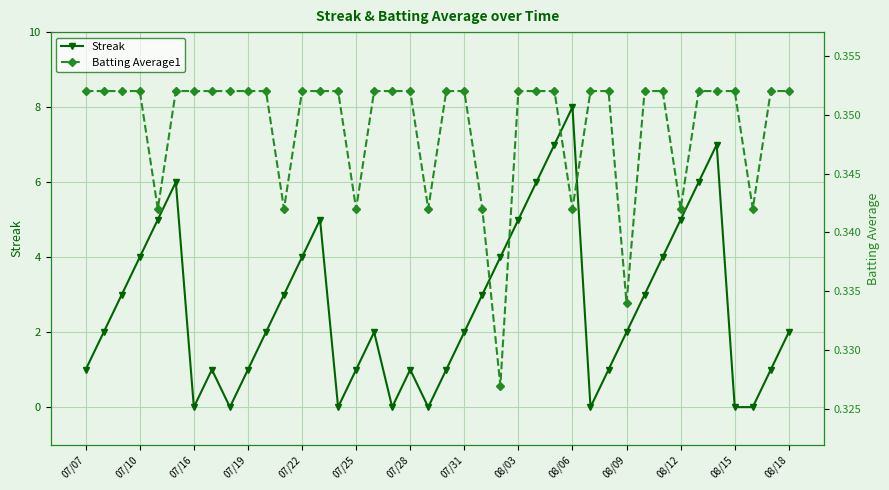

True or false: Batting Average1 has more than 2 interior local peaks.

False